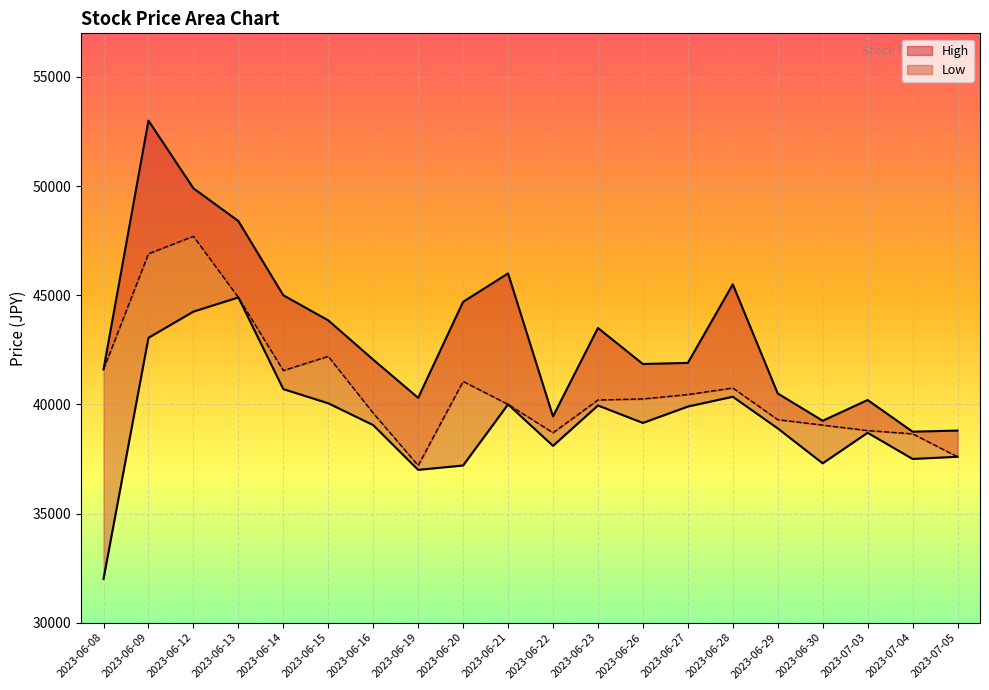

What is the label of the 13th point from the right?

2023-06-19